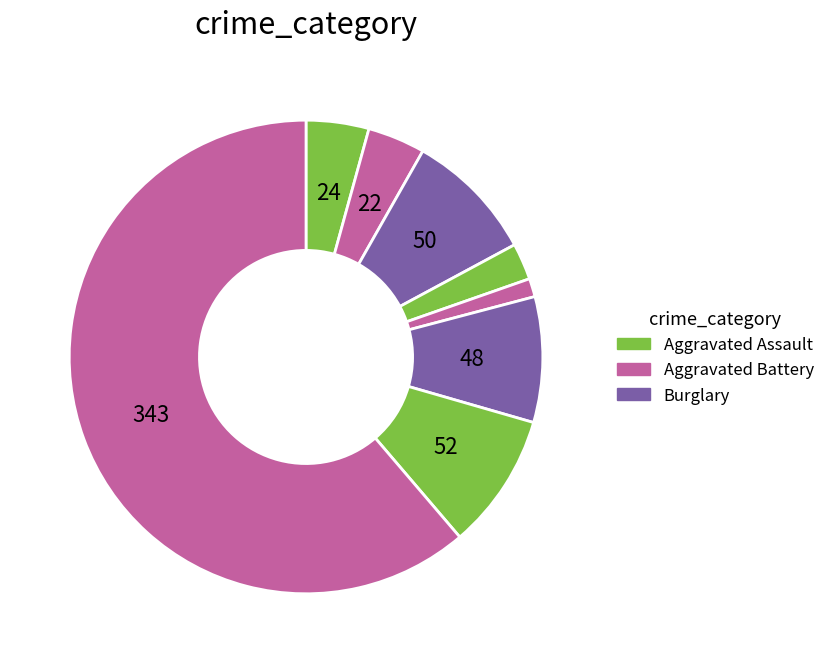

To the nearest percent, what is the average slice percentage?

12%